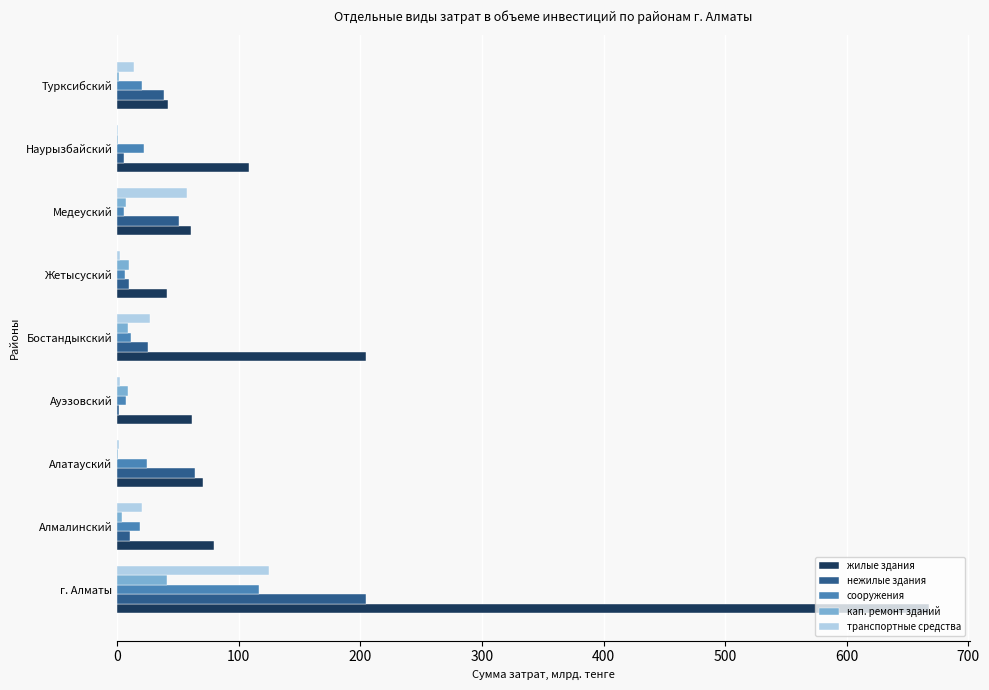

What is the maximum value shown in the chart?

667.6